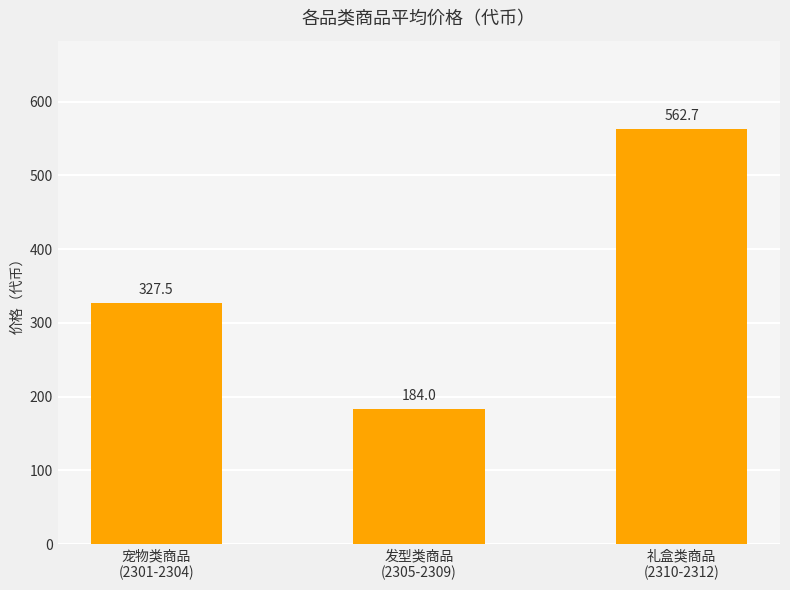

What is the difference between the maximum and second lowest values?

235.2